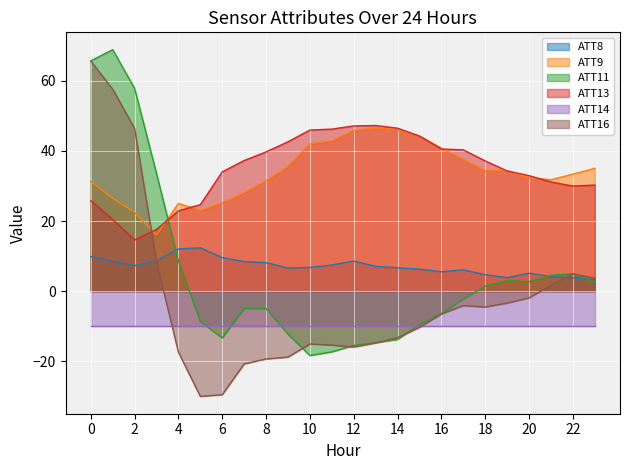

Where is the first local maximum for ATT9?

4